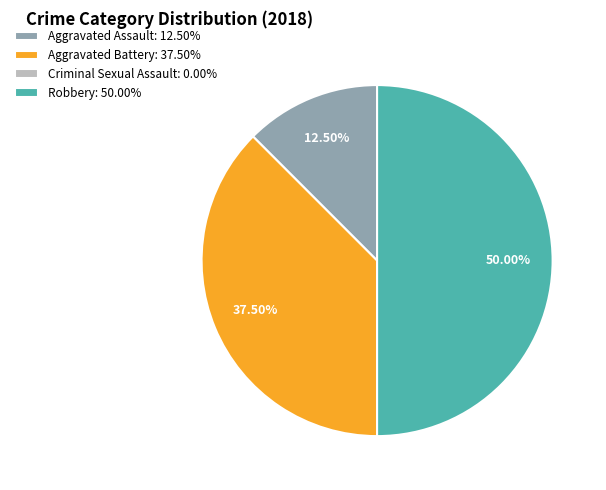

Combined, do Robbery: 50.00% and Aggravated Assault: 12.50% account for over 50%?

Yes